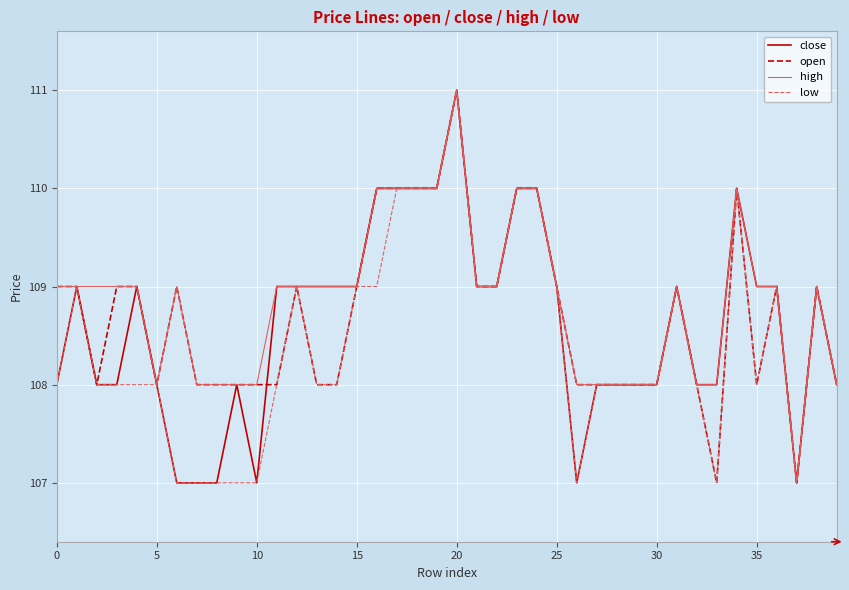

What is the greatest value displayed?

111